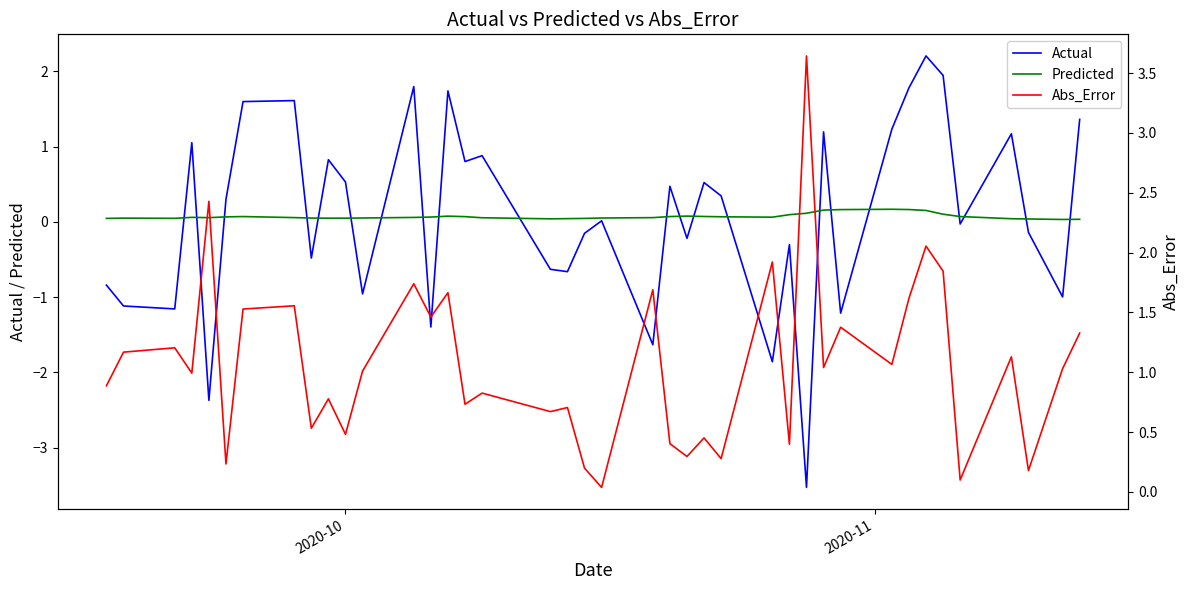

What is the highest value of the Actual series?

2.2